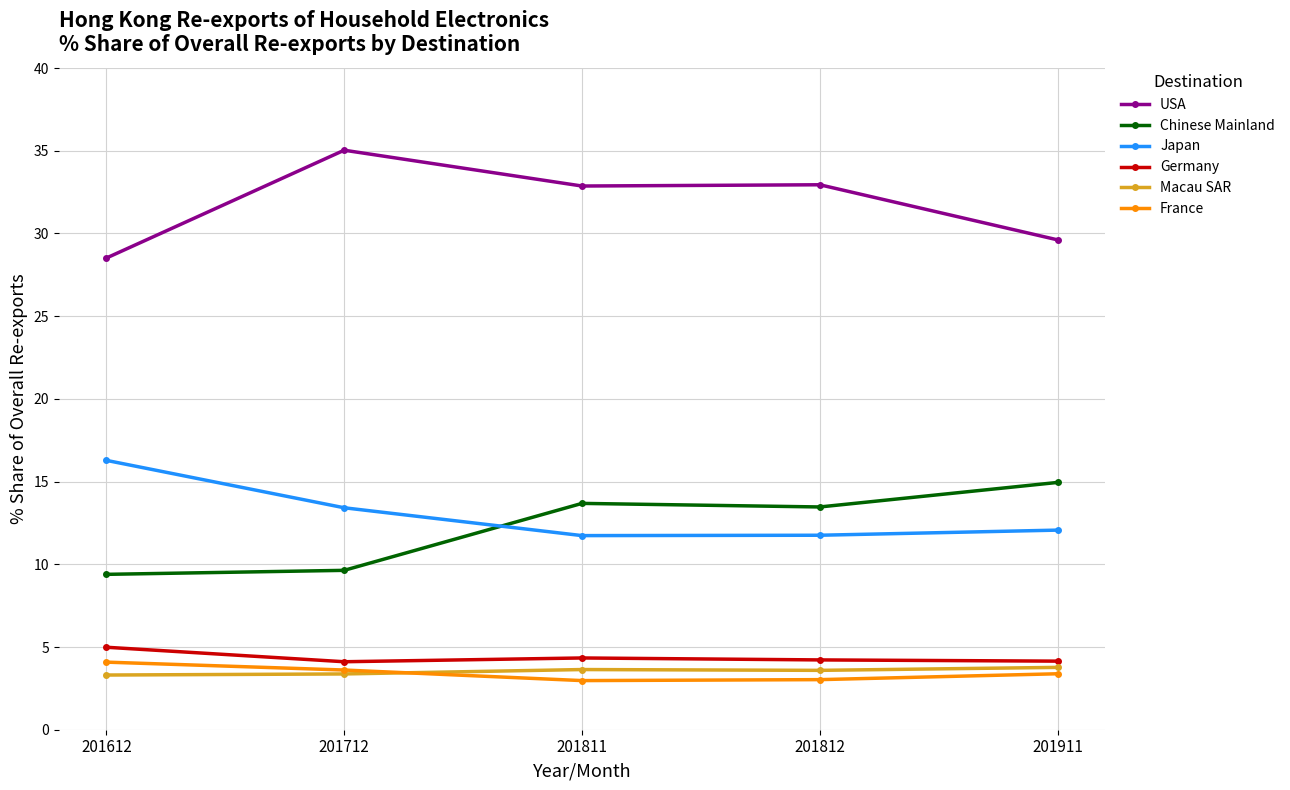

True or false: USA has a value of 35.0 at 201712.

True